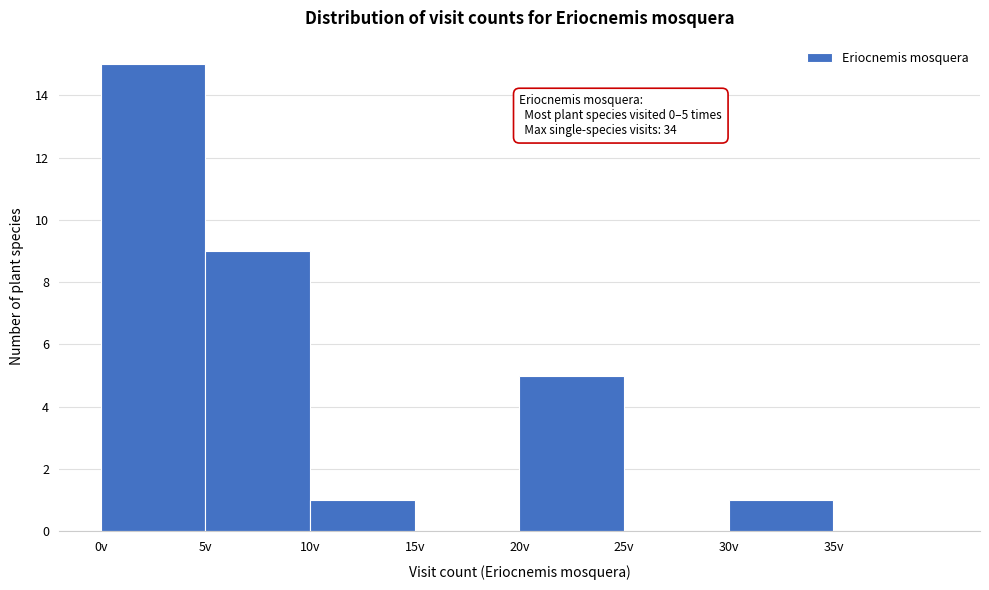

Over which range of the x-axis is the bar tallest?

0 to 5